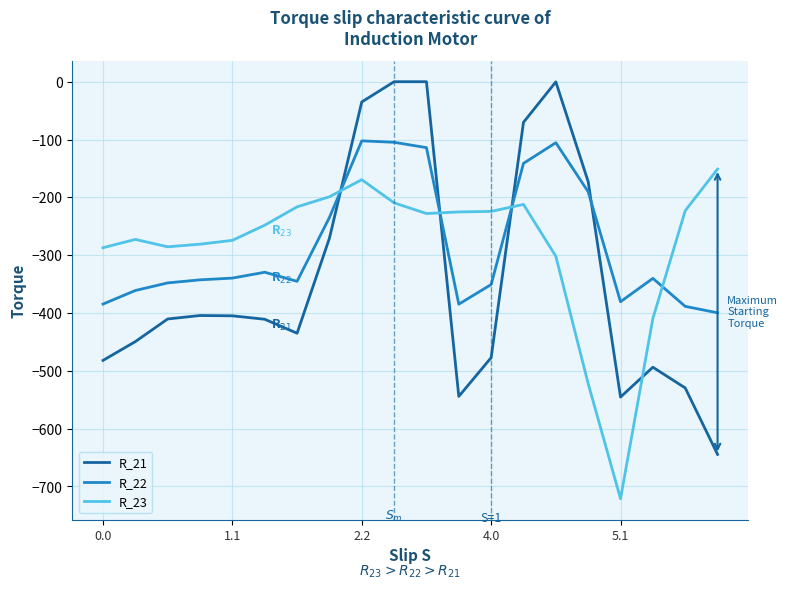

After their last crossing, which series has the higher values: R_22 or R_21?

R_22